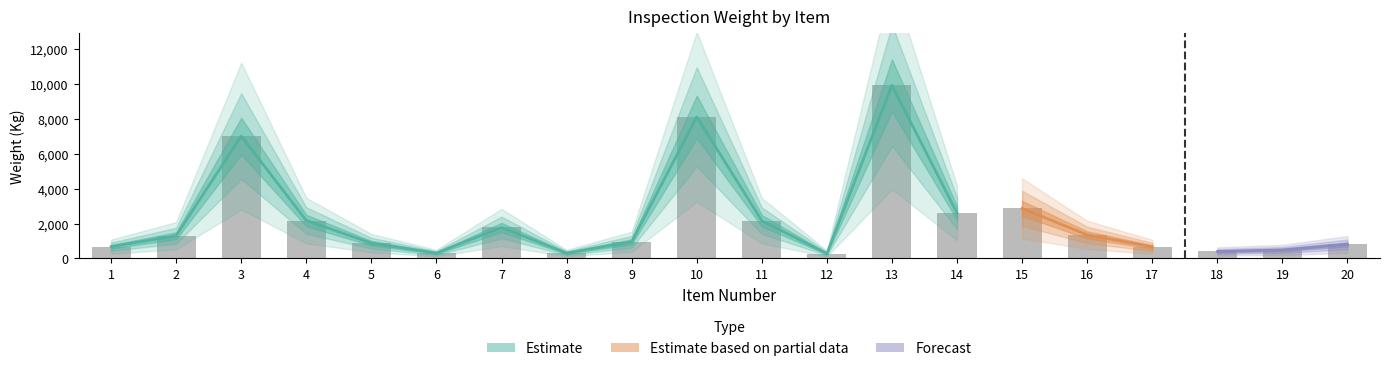

What is the sum of the values at 12 and 19?

768